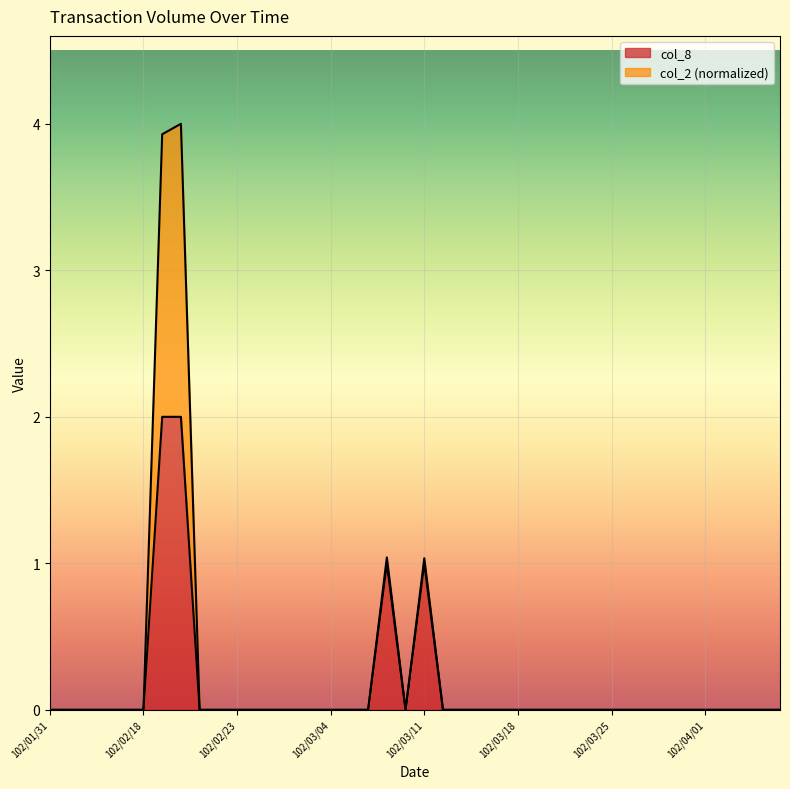

What is the maximum value shown in the chart?

2